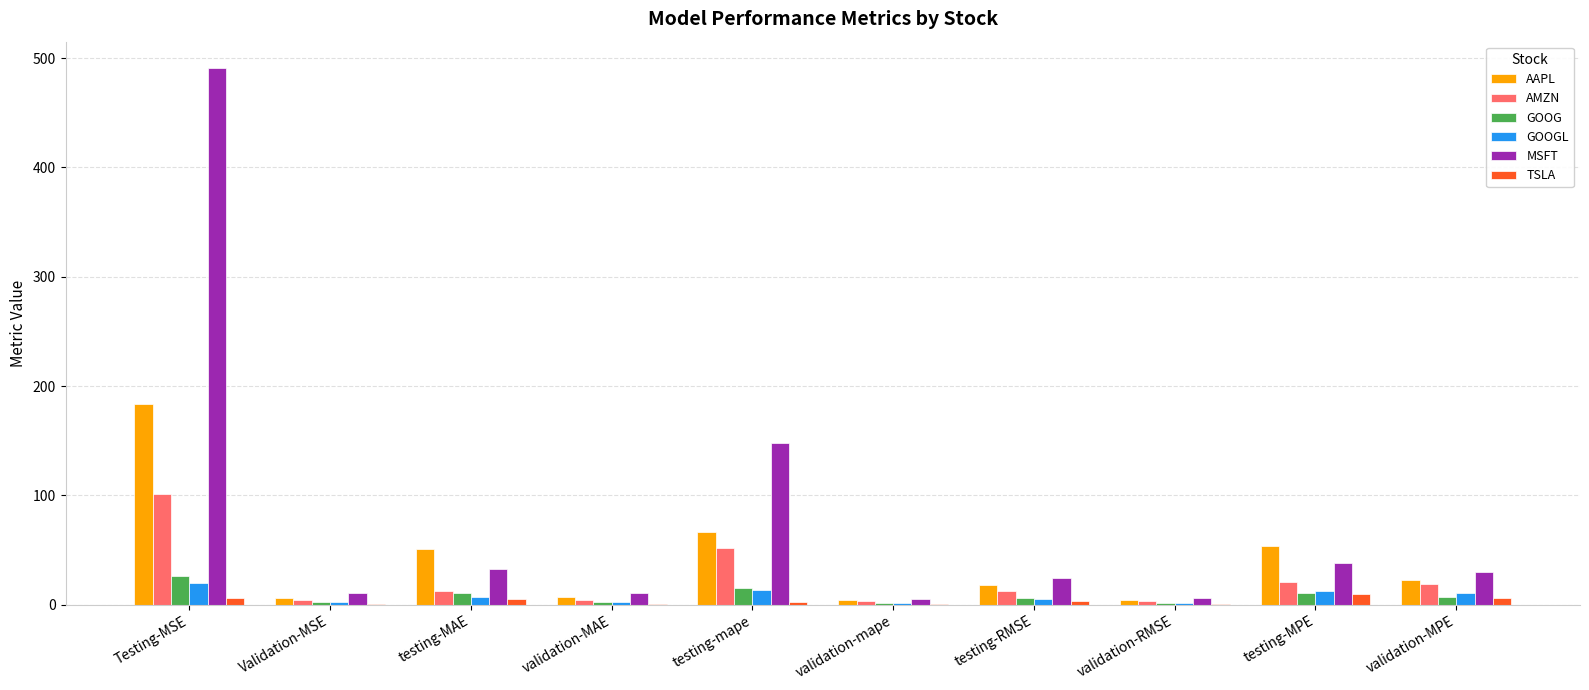

At which label does MSFT first exceed 30?

Testing-MSE